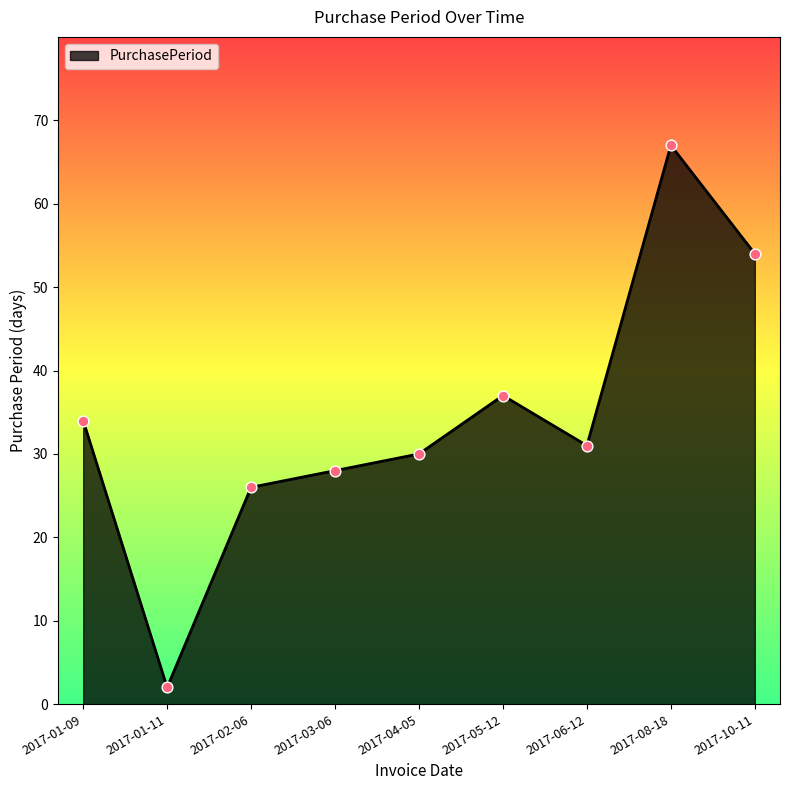

What is the ratio of the value at 2017-08-18 to the value at 2017-04-05?

2.2